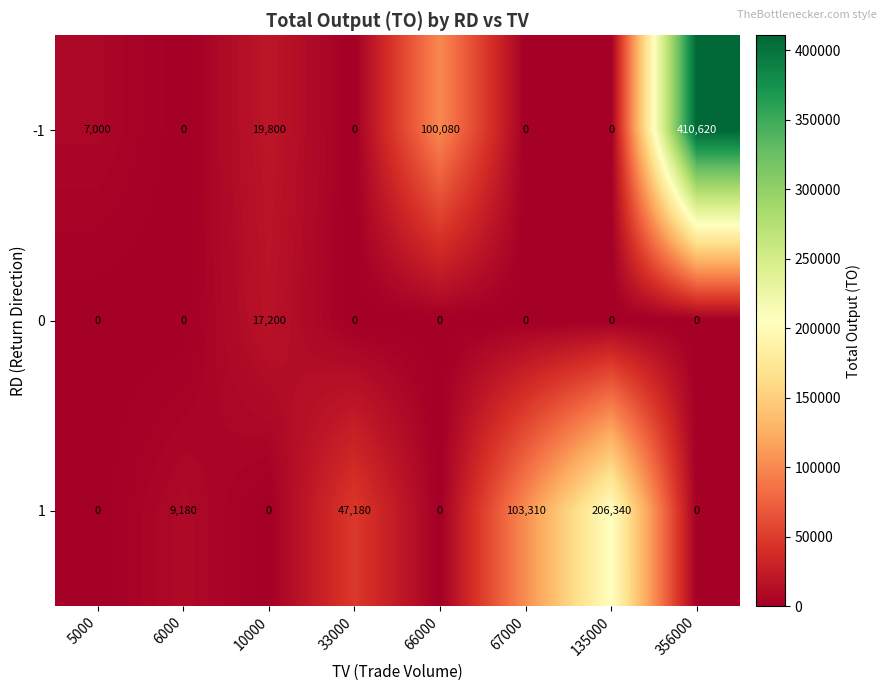

True or false: 0 has a value of 0 at 66000.

True